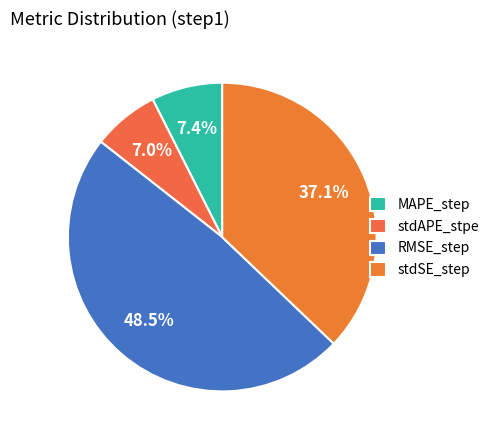

To the nearest percent, what is the difference between the largest and smallest slice percentages?

41%